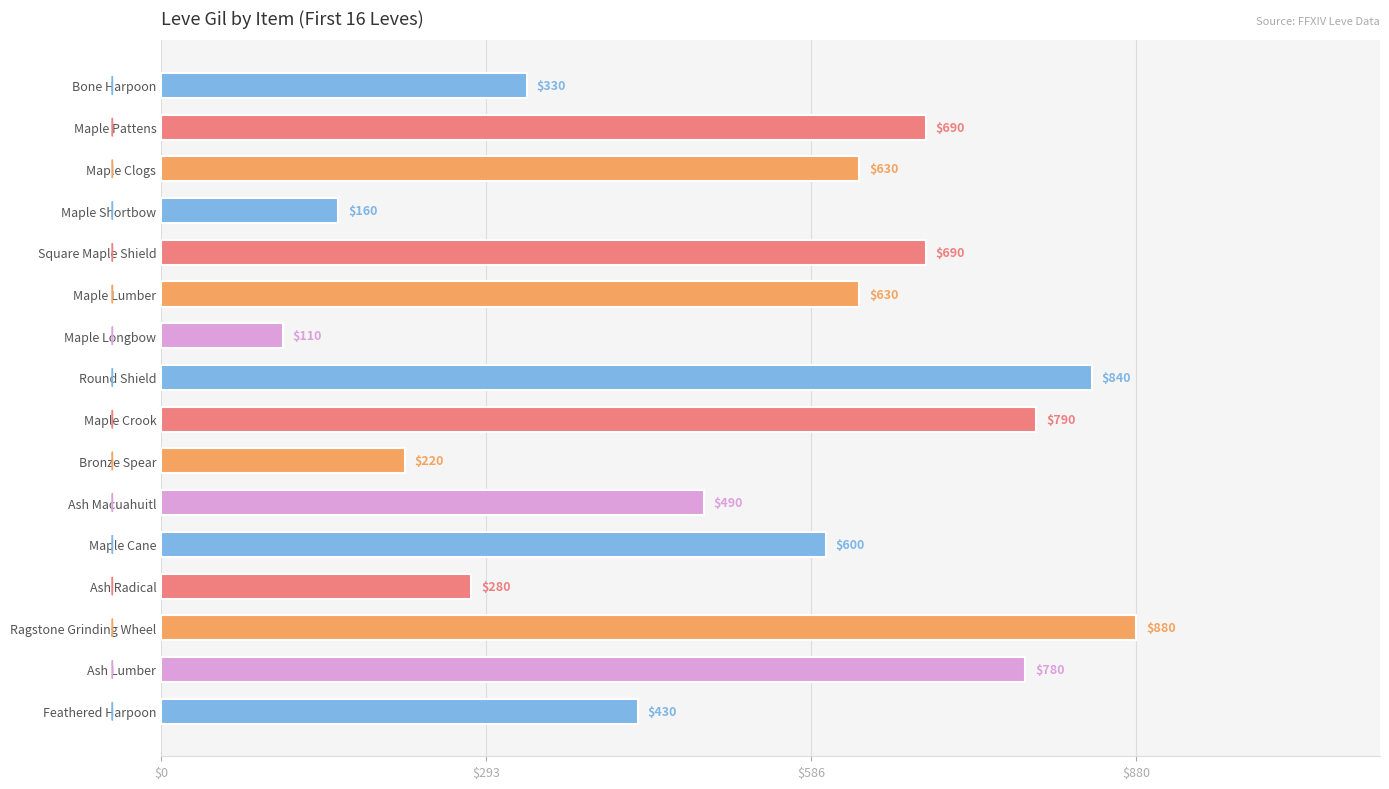

What position from the bottom is Bone Harpoon?

16